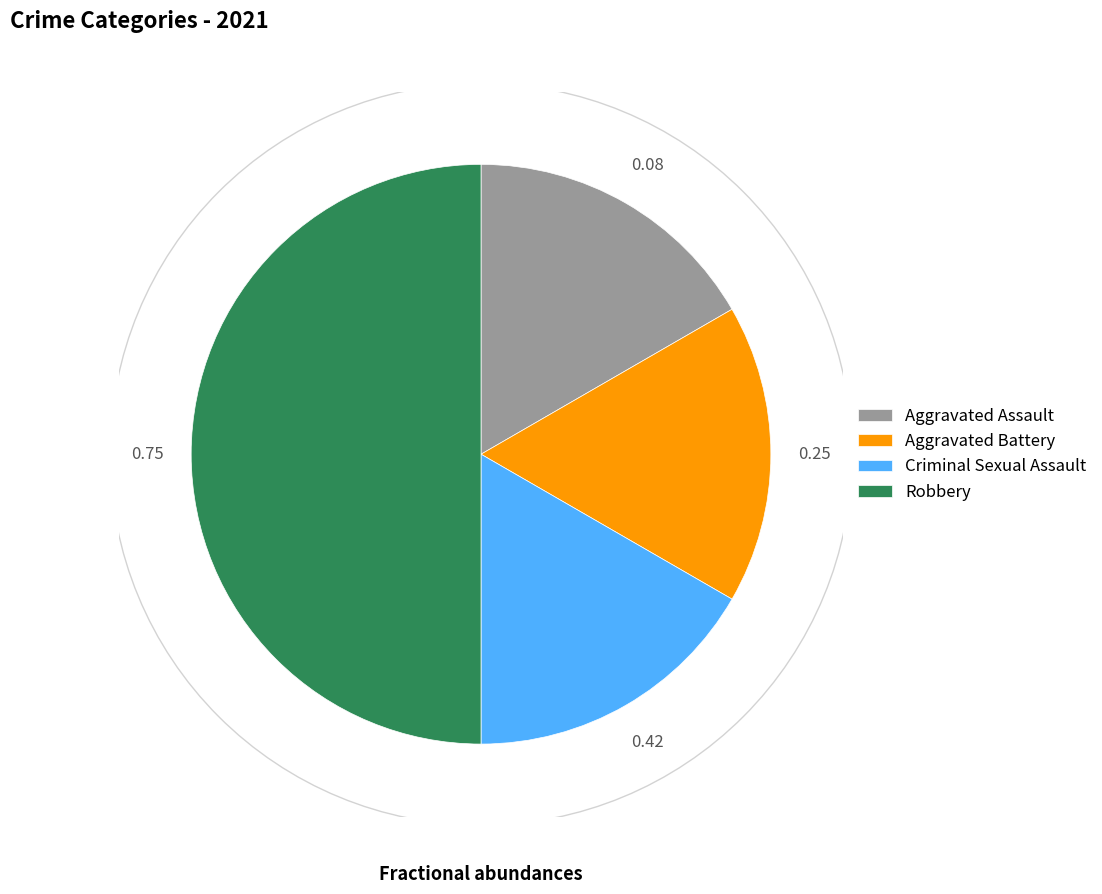

The Criminal Sexual Assault slice represents 7% of the pie. True or false?

False